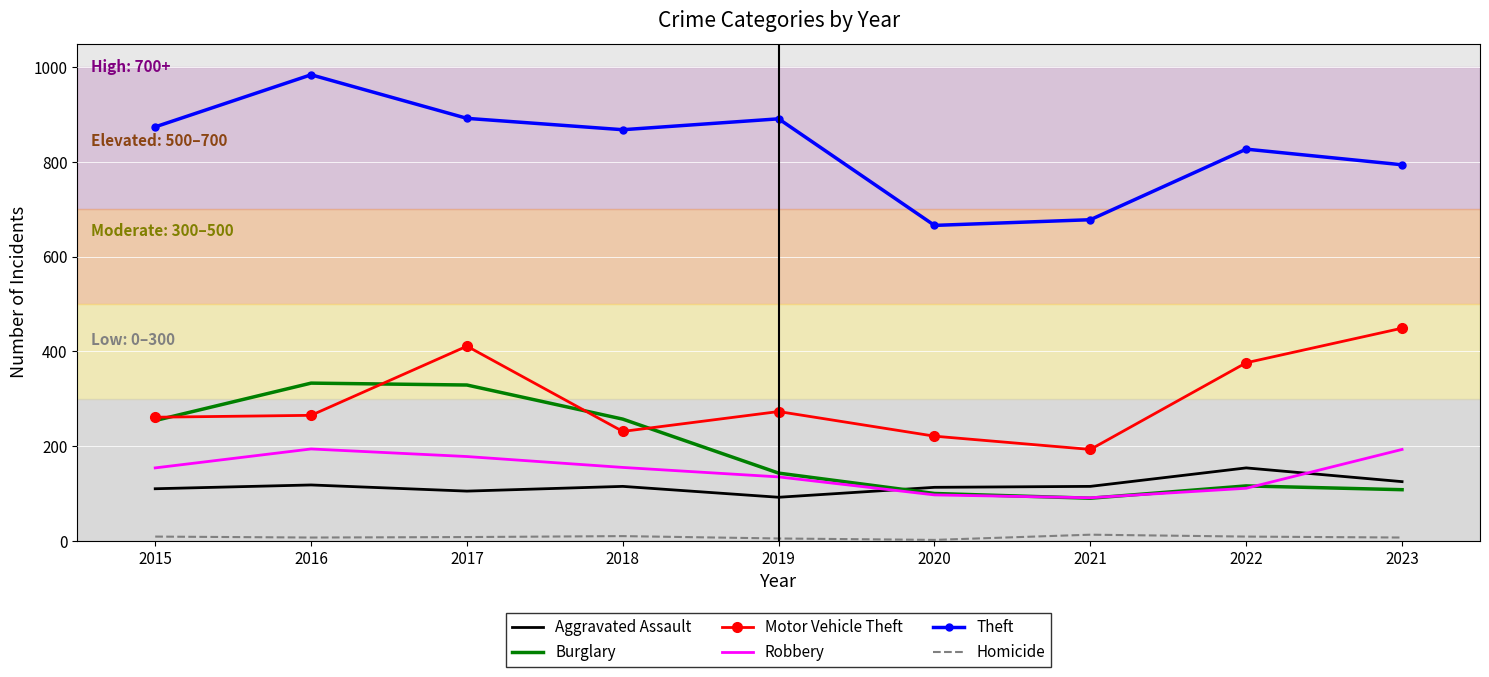

In Homicide, how many points are higher than both neighbors (excluding endpoints)?

2